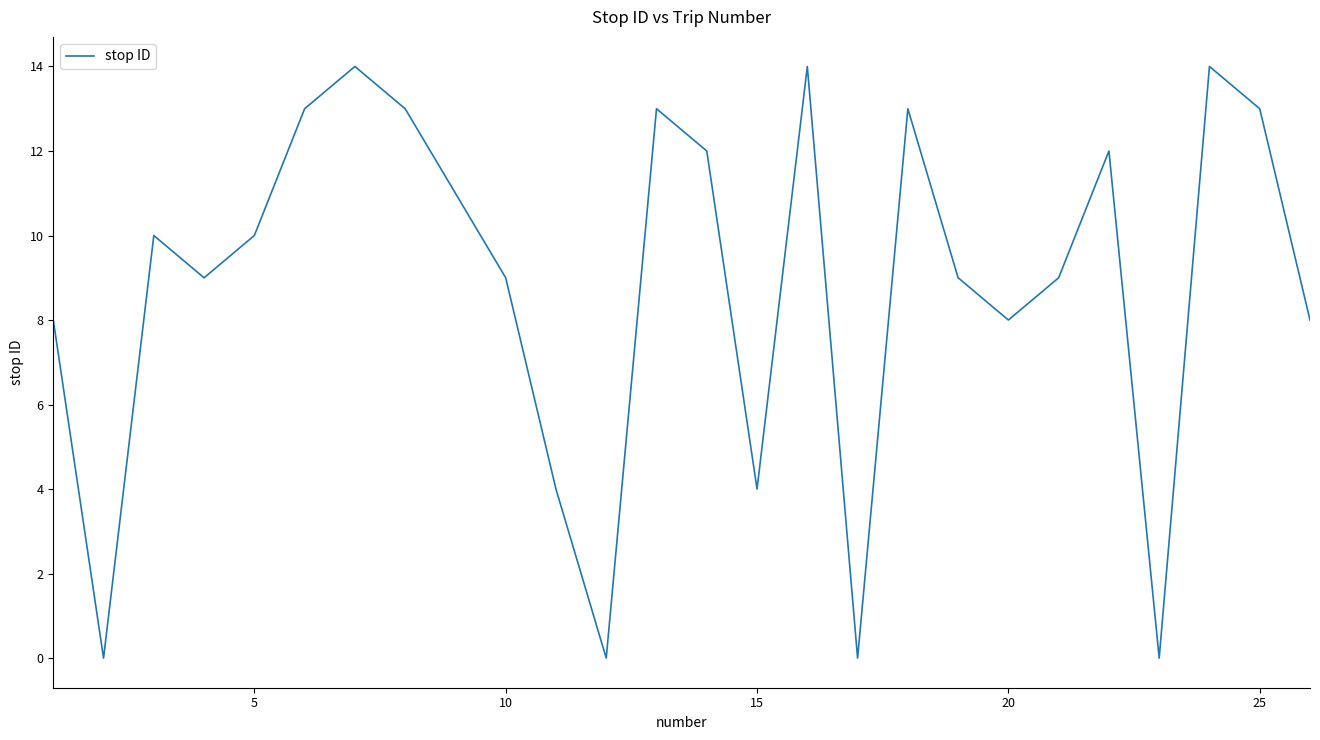

What is the greatest value displayed?

14